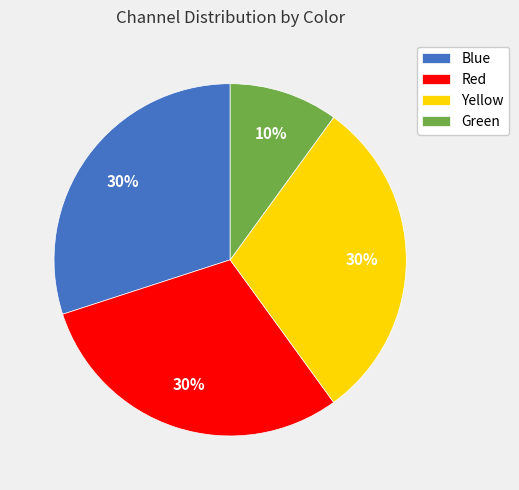

To the nearest percent, what is the difference between the largest and smallest slice percentages?

20%